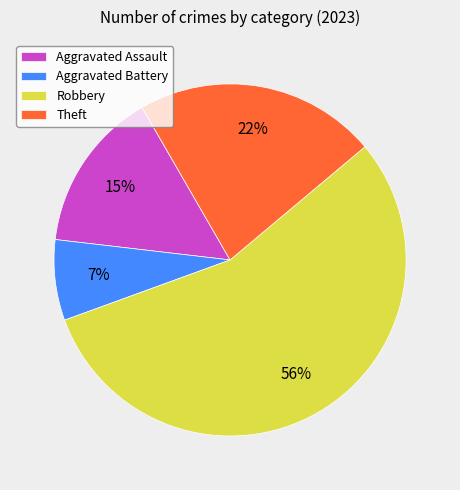

The Aggravated Assault slice represents 15% of the pie. True or false?

True